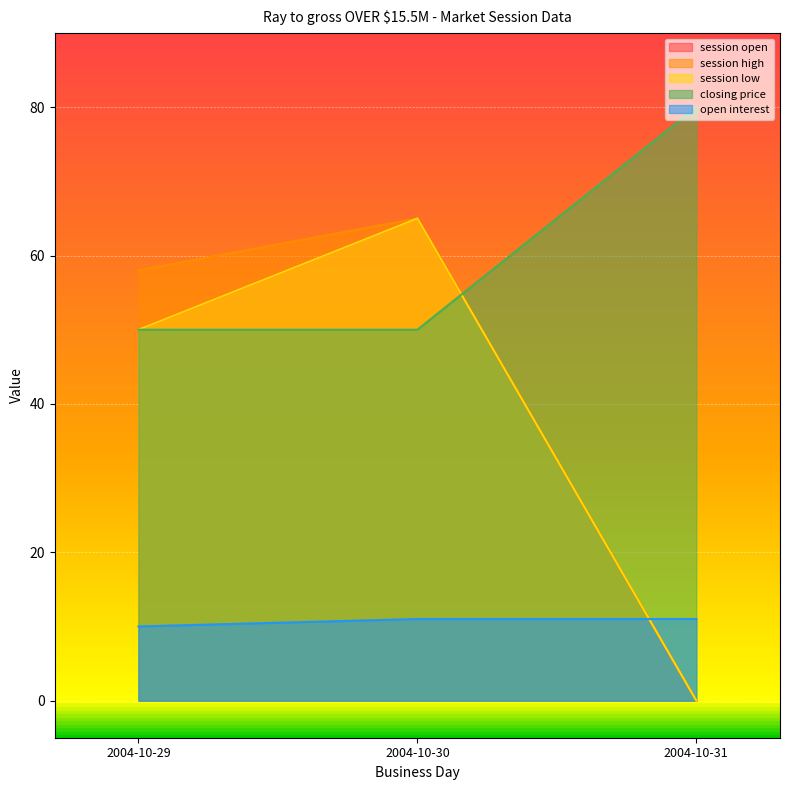

Reading right to left, transcribe all the data shown in this chart.

session open: 0	65	50
session high: 0	65	58
session low: 0	65	50
closing price: 80	50	50
open interest: 11	11	10